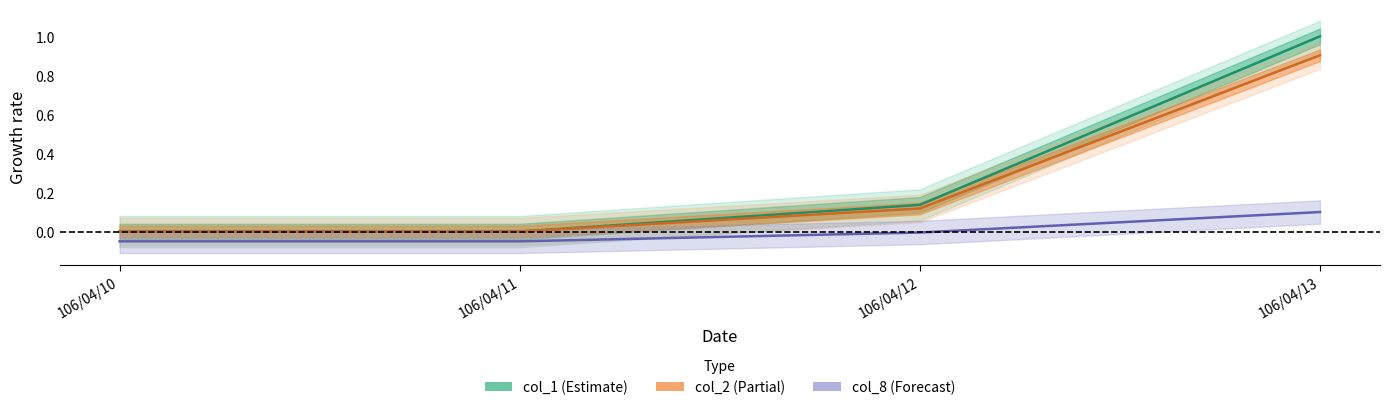

Which has a higher value, 106/04/12 or 106/04/13?

106/04/13